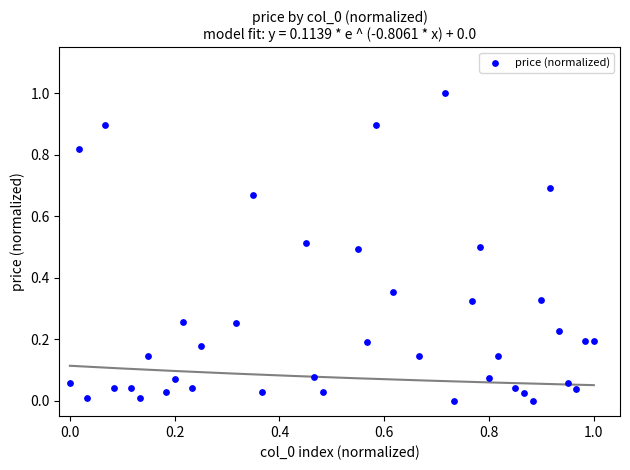

What is the range of X values (max minus min)?

1.0